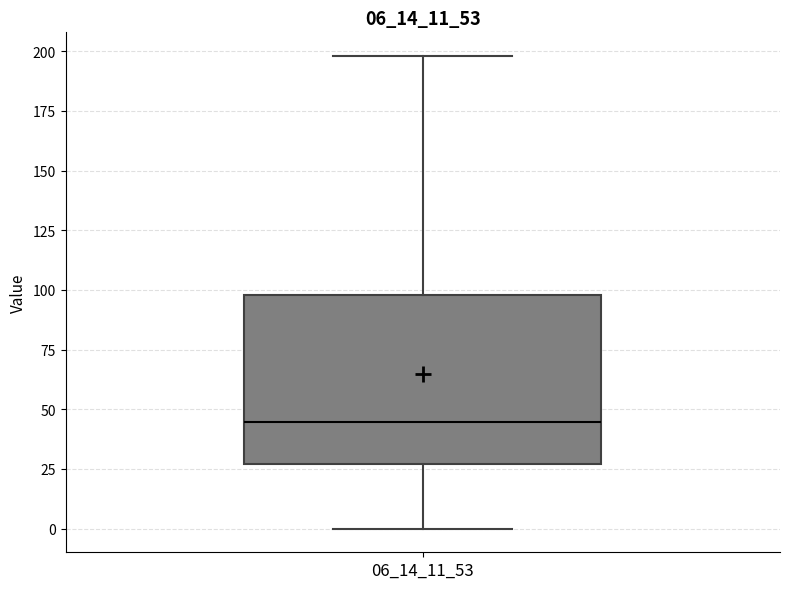

Read this box plot against the y-axis: the position of the median line, the range covered by the box, and the ends of both whiskers. The values are not printed on the chart, so give them approximately, as read against the axis.

median 45, box 25 to 100, whiskers 0 to 200